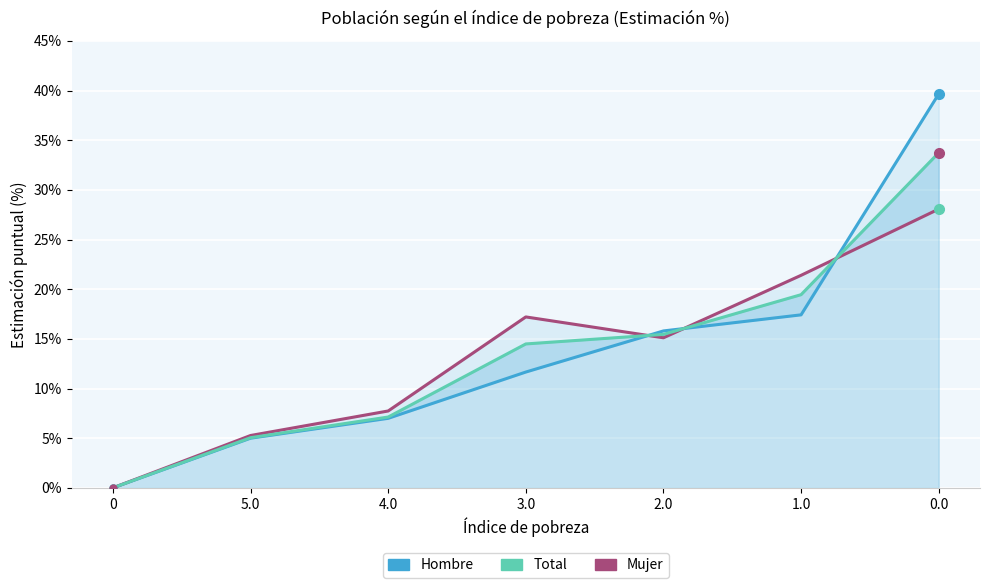

What is the difference between the highest and lowest values at 3.0?

5.6